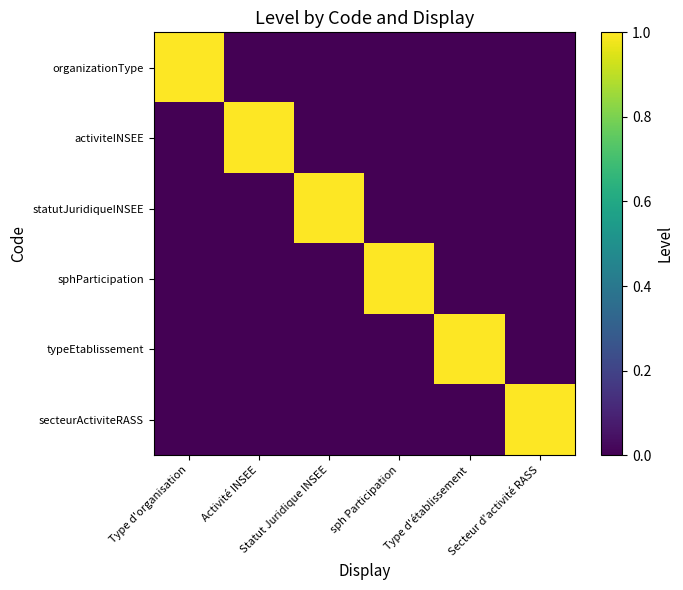

Reading left to right, extract all data points from this chart.

organizationType: Type d'organisation=1	Activité INSEE=0	Statut Juridique INSEE=0	sph Participation=0	Type d'établissement=0	Secteur d'activité RASS=0
activiteINSEE: Type d'organisation=0	Activité INSEE=1	Statut Juridique INSEE=0	sph Participation=0	Type d'établissement=0	Secteur d'activité RASS=0
statutJuridiqueINSEE: Type d'organisation=0	Activité INSEE=0	Statut Juridique INSEE=1	sph Participation=0	Type d'établissement=0	Secteur d'activité RASS=0
sphParticipation: Type d'organisation=0	Activité INSEE=0	Statut Juridique INSEE=0	sph Participation=1	Type d'établissement=0	Secteur d'activité RASS=0
typeEtablissement: Type d'organisation=0	Activité INSEE=0	Statut Juridique INSEE=0	sph Participation=0	Type d'établissement=1	Secteur d'activité RASS=0
secteurActiviteRASS: Type d'organisation=0	Activité INSEE=0	Statut Juridique INSEE=0	sph Participation=0	Type d'établissement=0	Secteur d'activité RASS=1